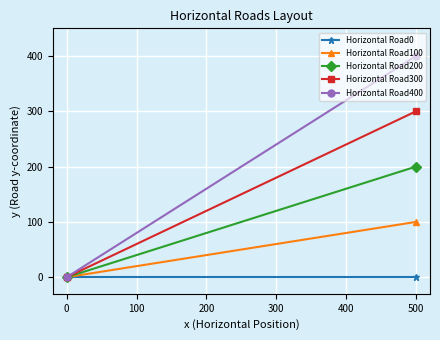

What are all the series names shown in the legend?

Horizontal Road0, Horizontal Road100, Horizontal Road200, Horizontal Road300, Horizontal Road400